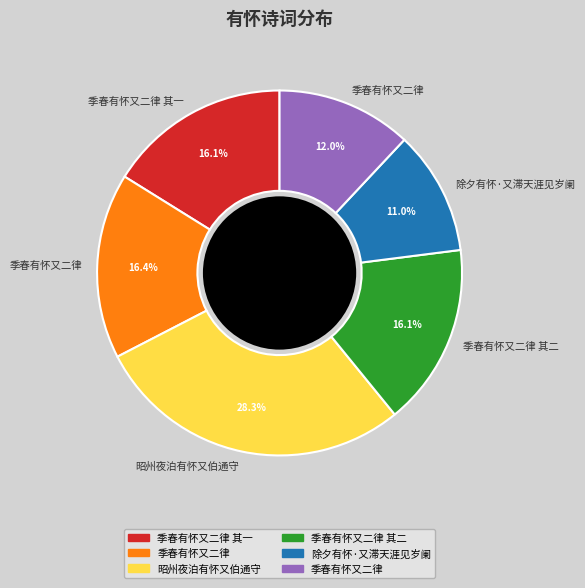

Is there any slice that represents more than half of the pie?

No